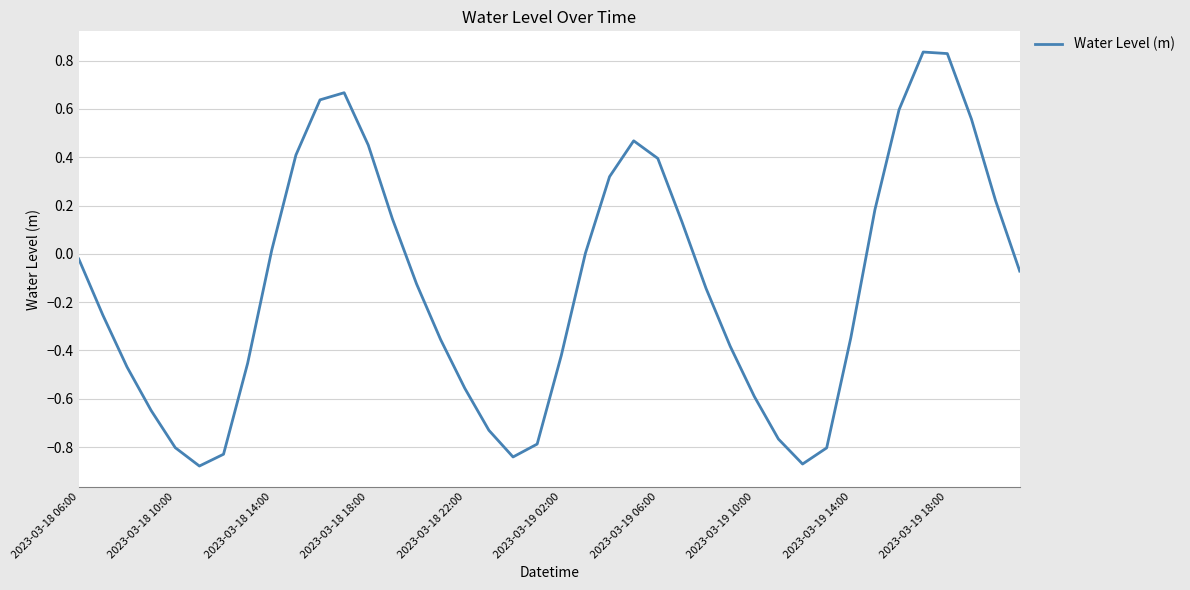

How many lines are shown in the chart?

1